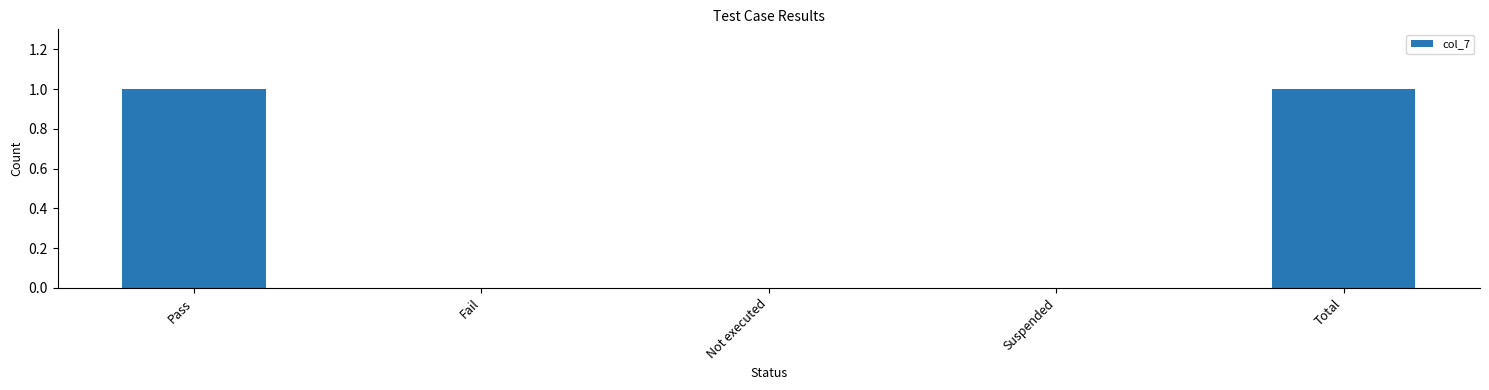

What is the change in value from Suspended to Total?

+1